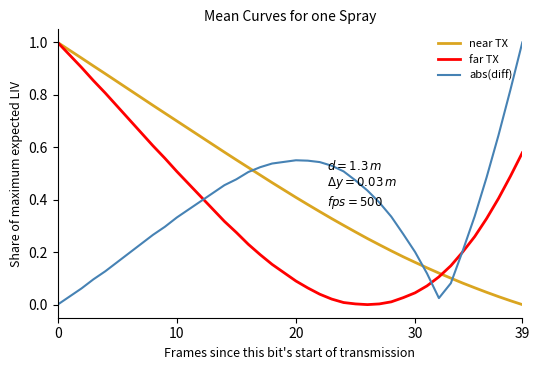

At how many categories does at least one series exceed 0?

40